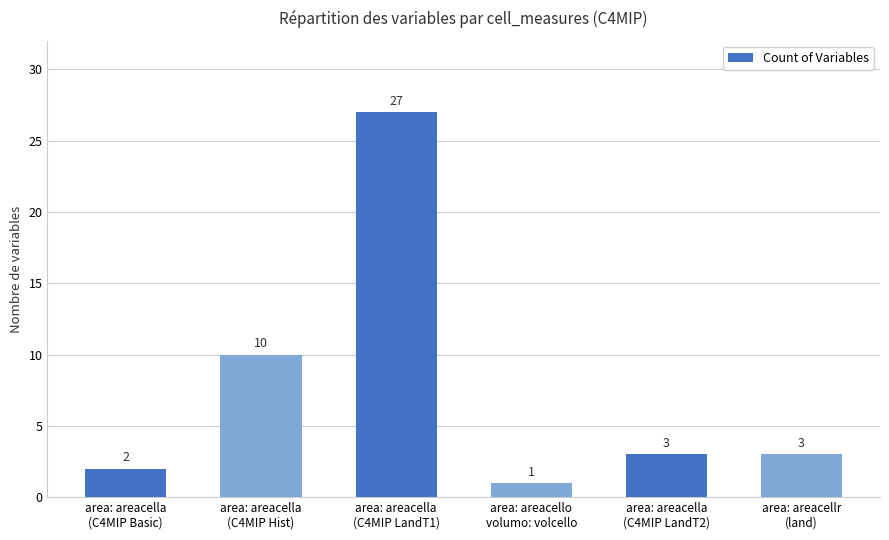

The chart shows a value of 10 at area: areacella
(C4MIP Hist). True or false?

True